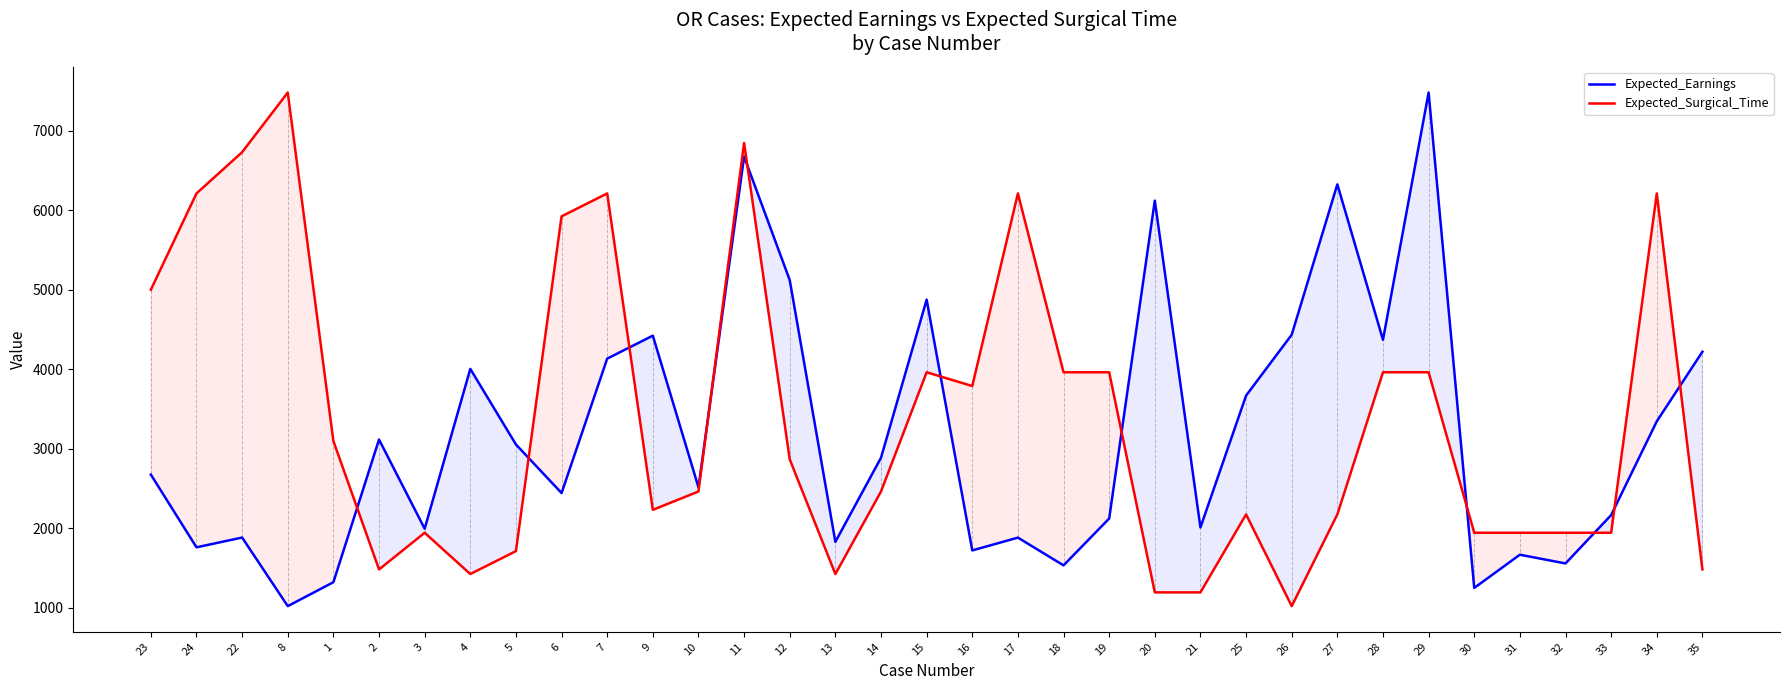

How many interior local valleys does the Expected_Surgical_Time series have?

6